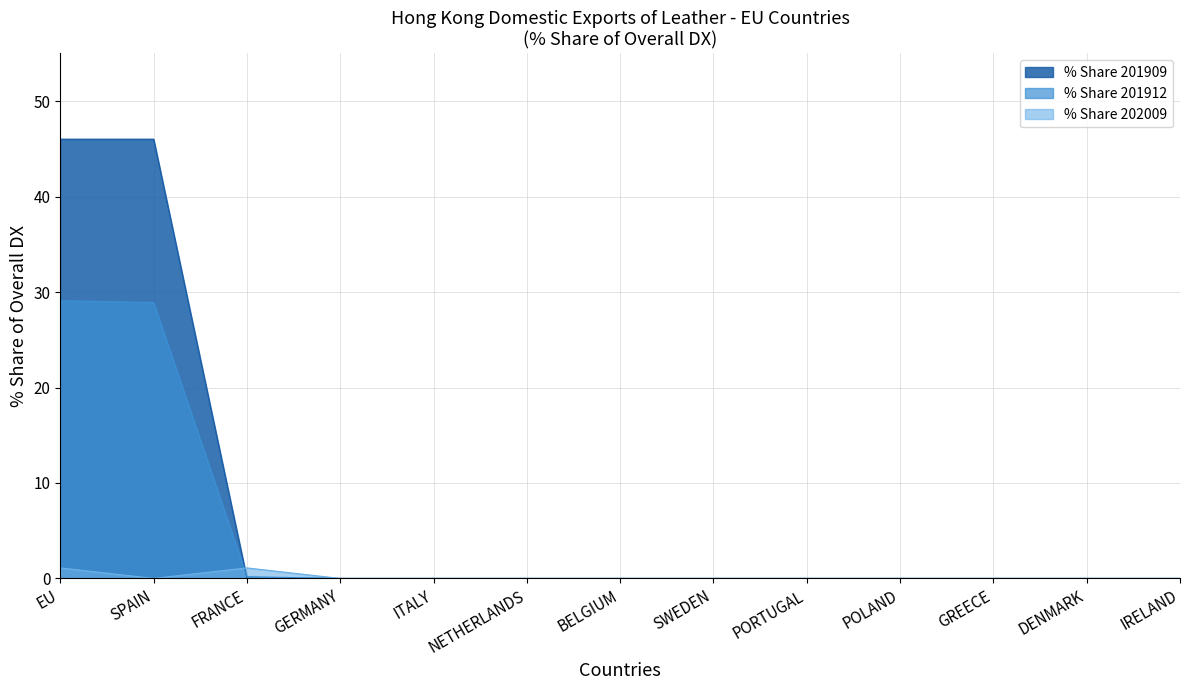

What are all the series names shown in the legend?

% Share 201909, % Share 201912, % Share 202009